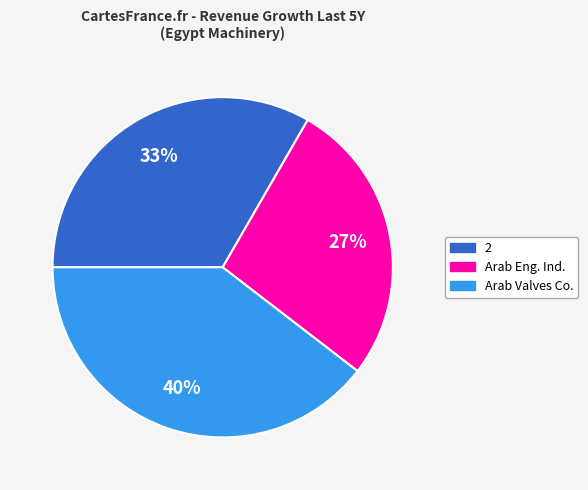

To the nearest percent, what is the average slice percentage?

33%